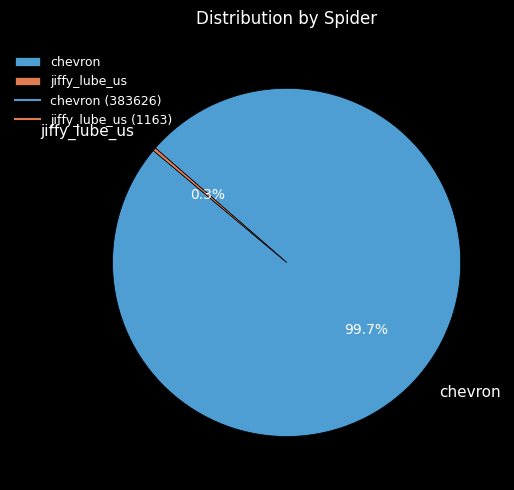

Which category accounts for the majority?

chevron